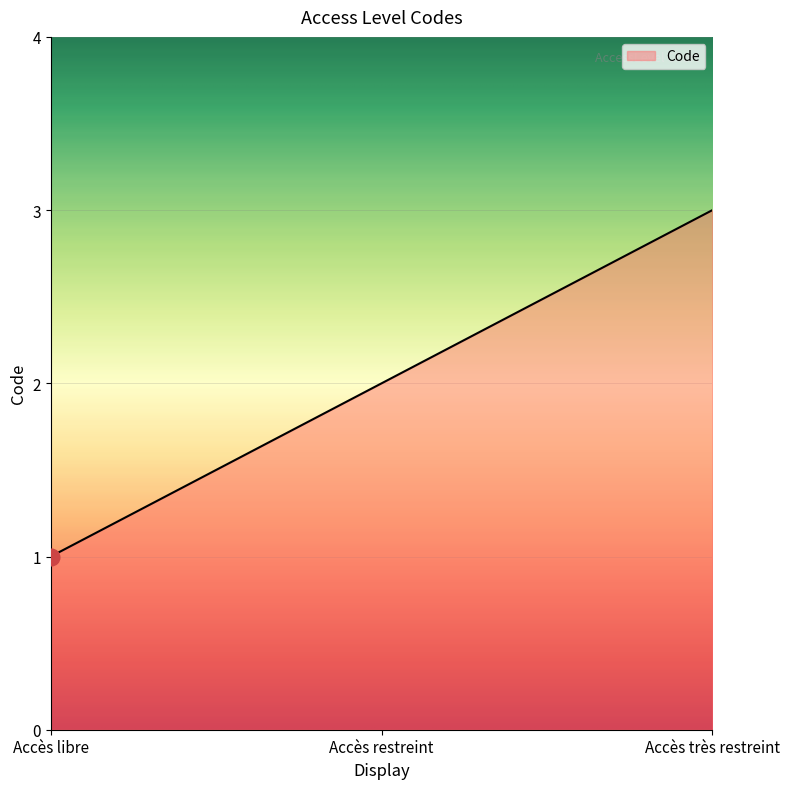

Does the chart have visible grid lines?

Yes